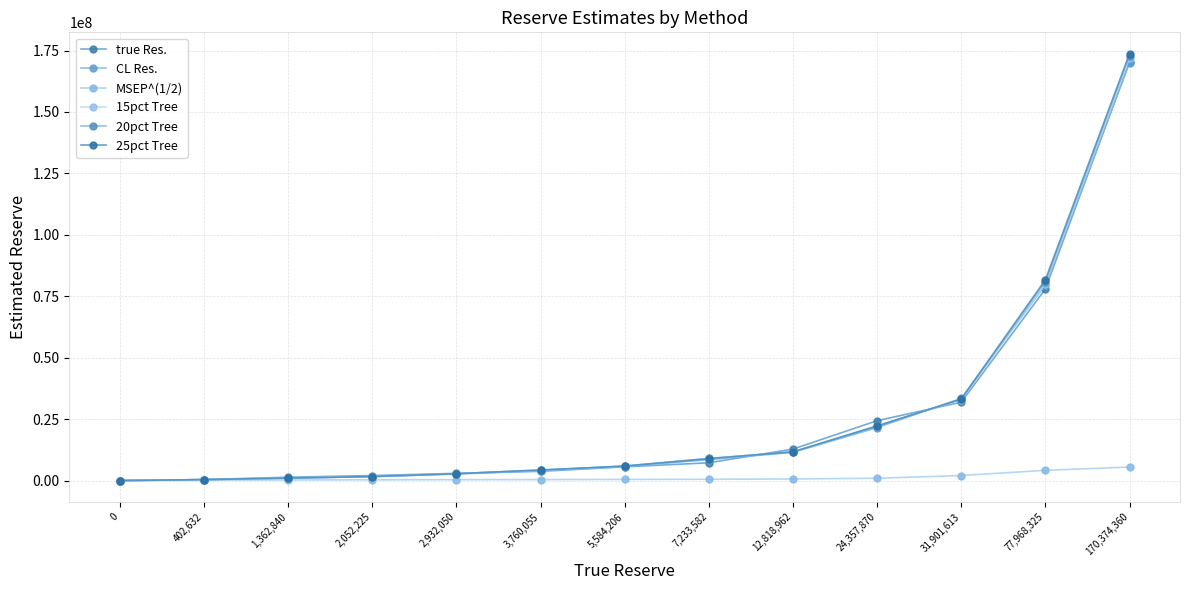

What position from the left is 77,968,325?

12